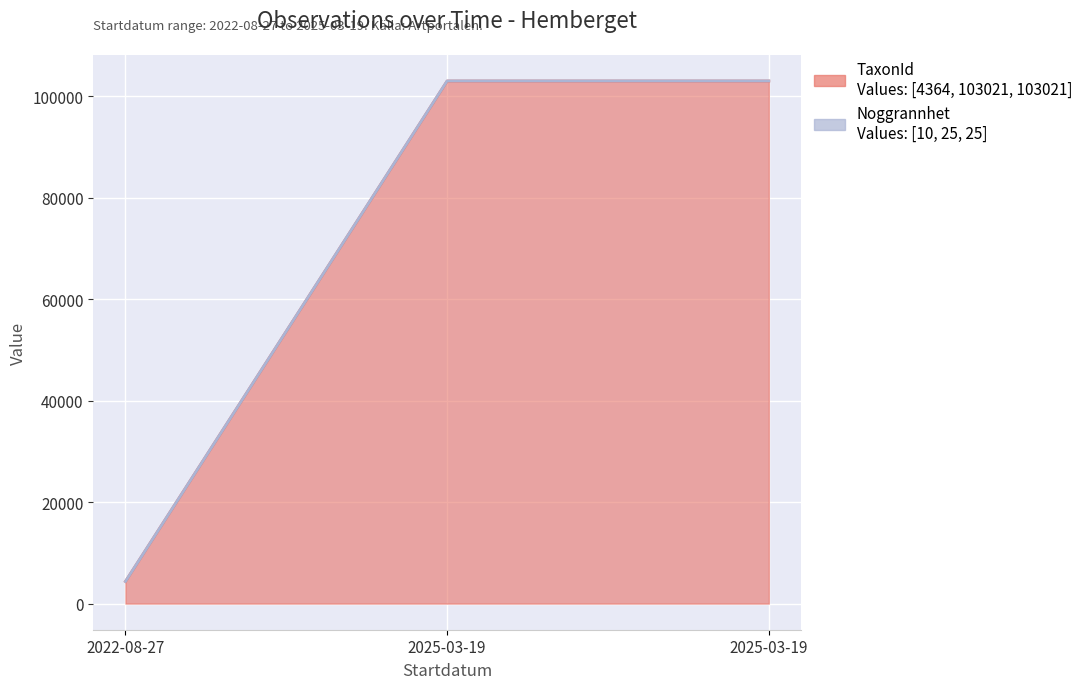

What is the value of the TaxonId point at the 1st from the left?

4364